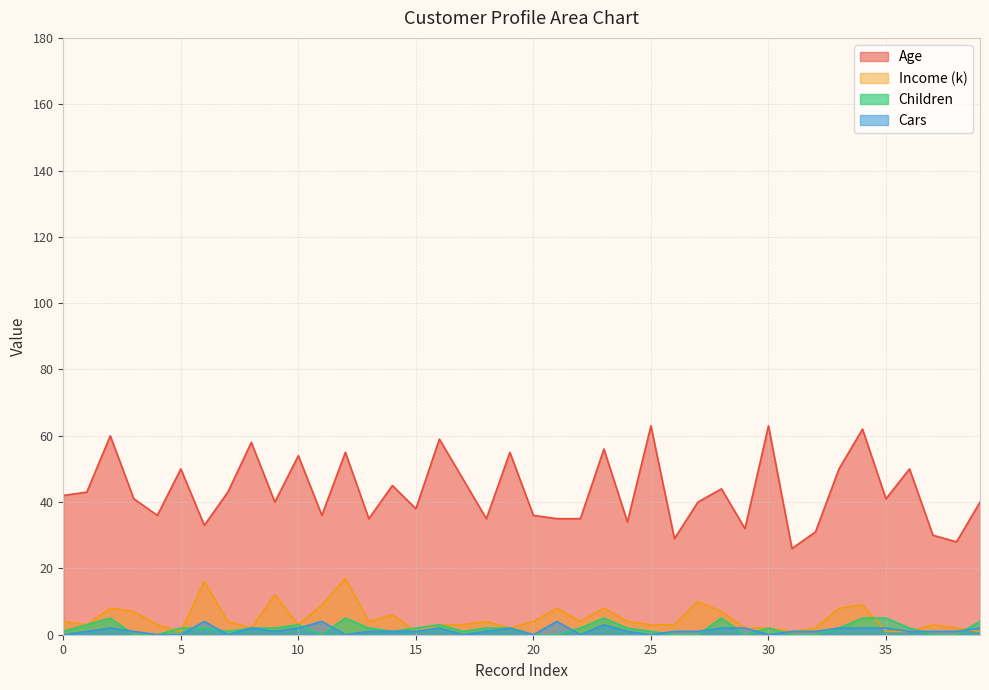

How many intersections are there between Children and Cars?

13